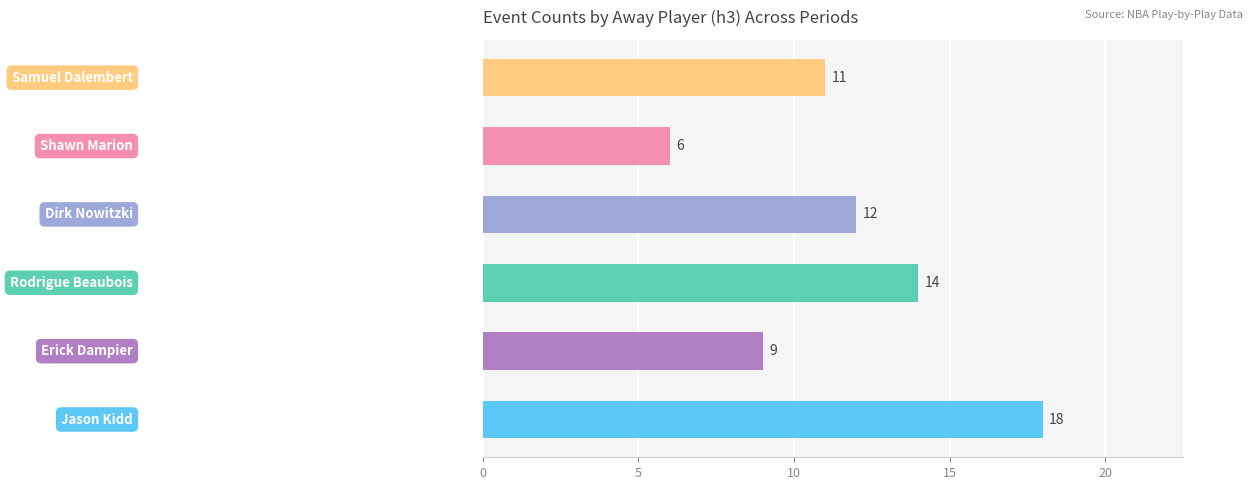

How many data points are less than 12?

3